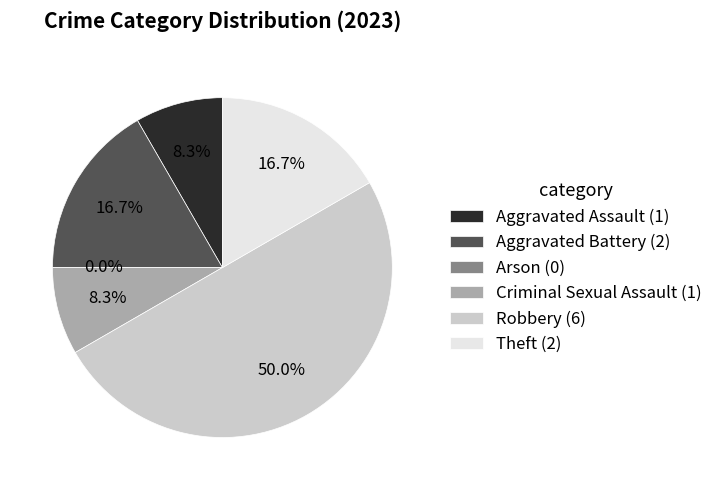

What is the change in value from Aggravated Assault to Aggravated Battery?

+1